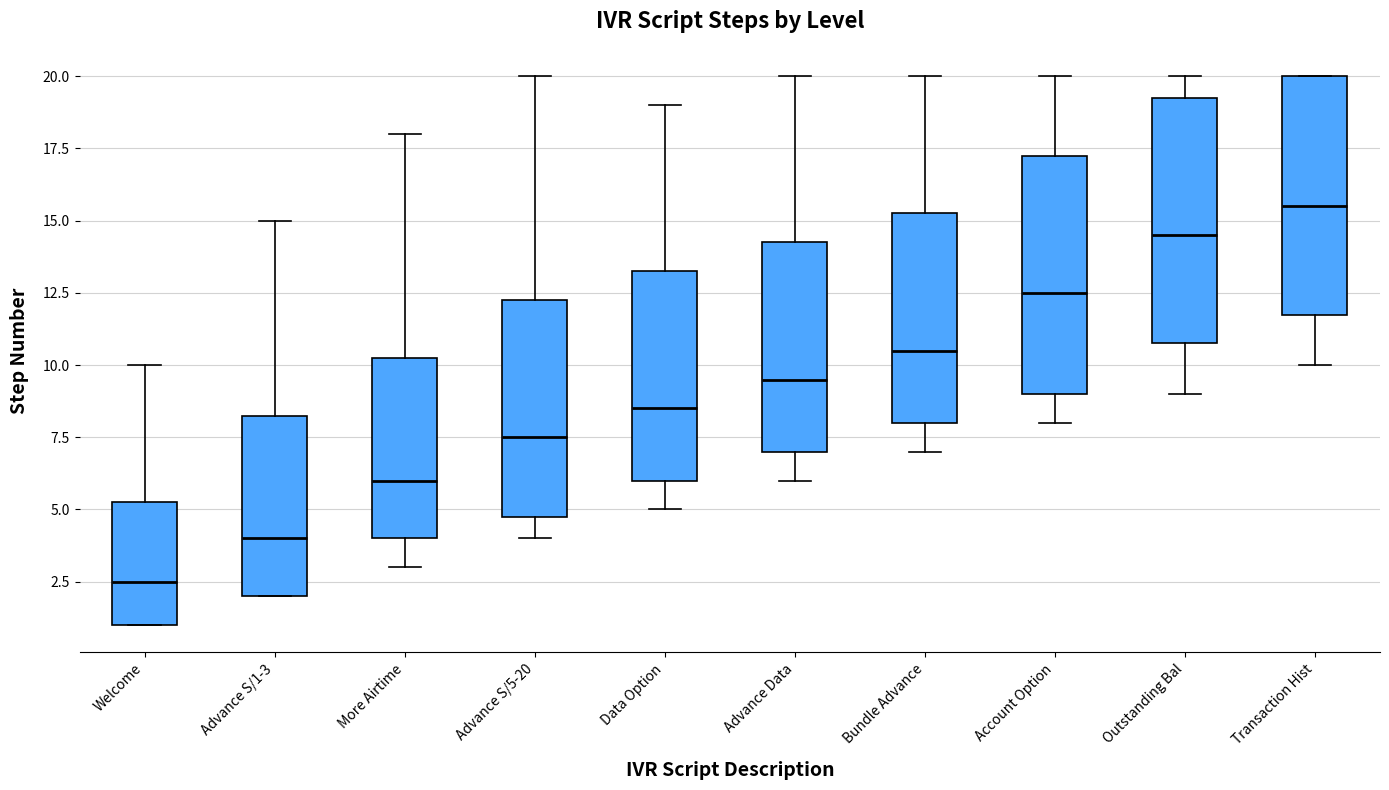

Which box has the highest median line?

Transaction Hist